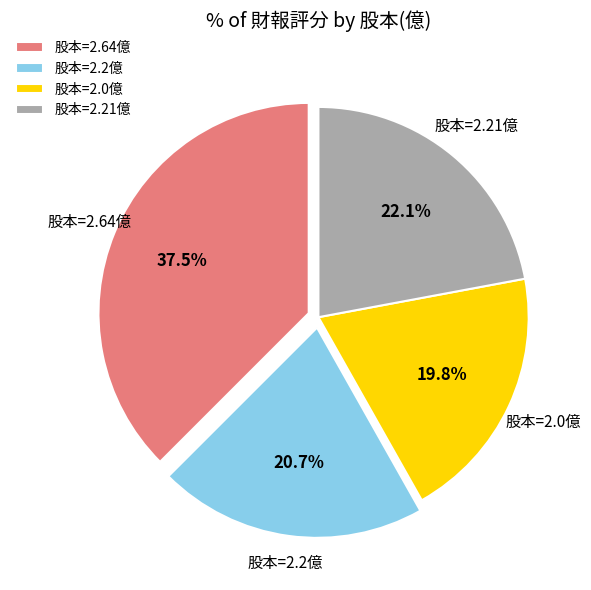

Is the sum of 股本=2.64億 and 股本=2.0億 greater than half?

Yes